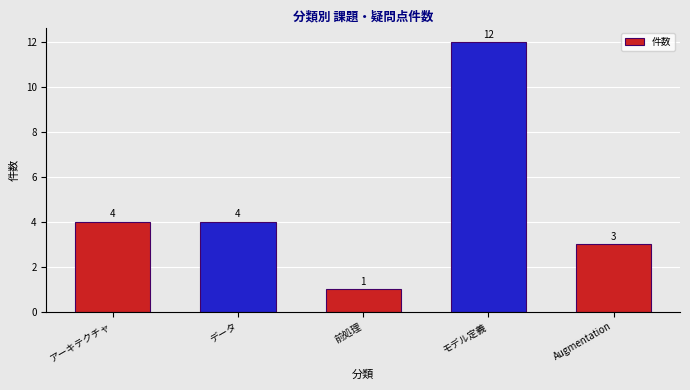

What is the approximate value at Augmentation?

3